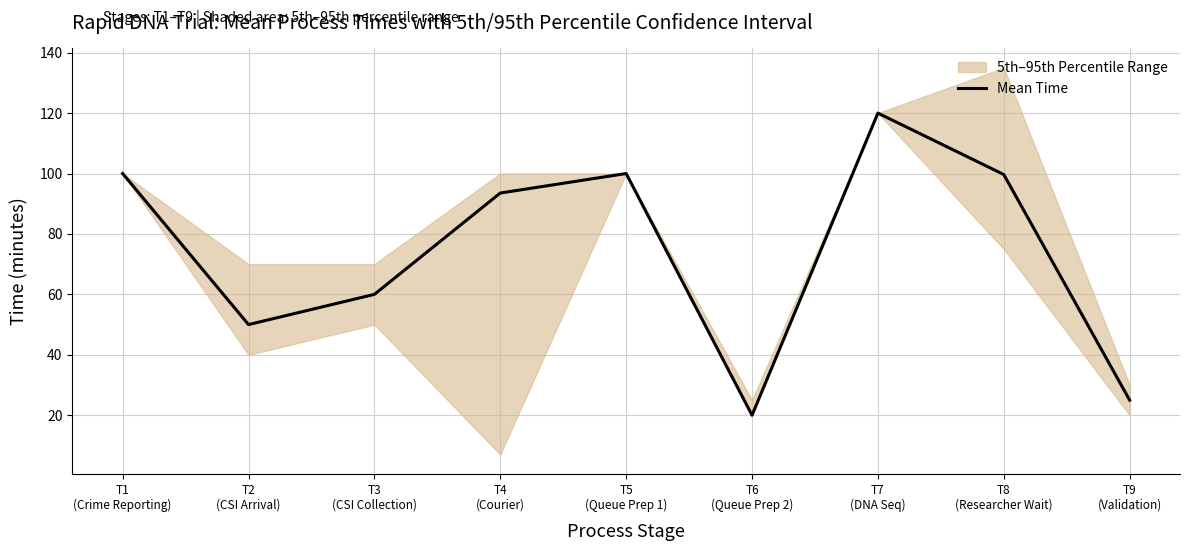

What is the sum of the values at T8
(Researcher Wait) and T1
(Crime Reporting)?

199.7